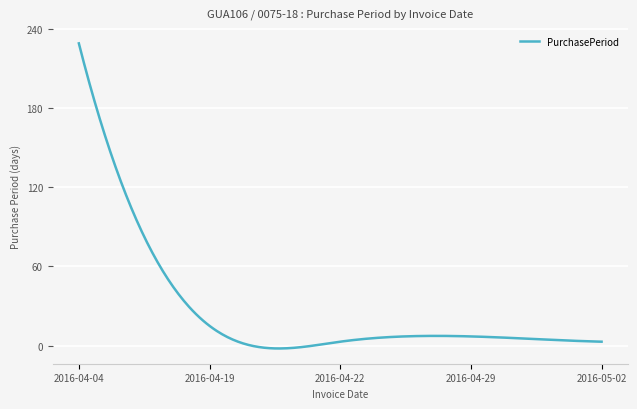

What is the greatest value displayed?

229.0